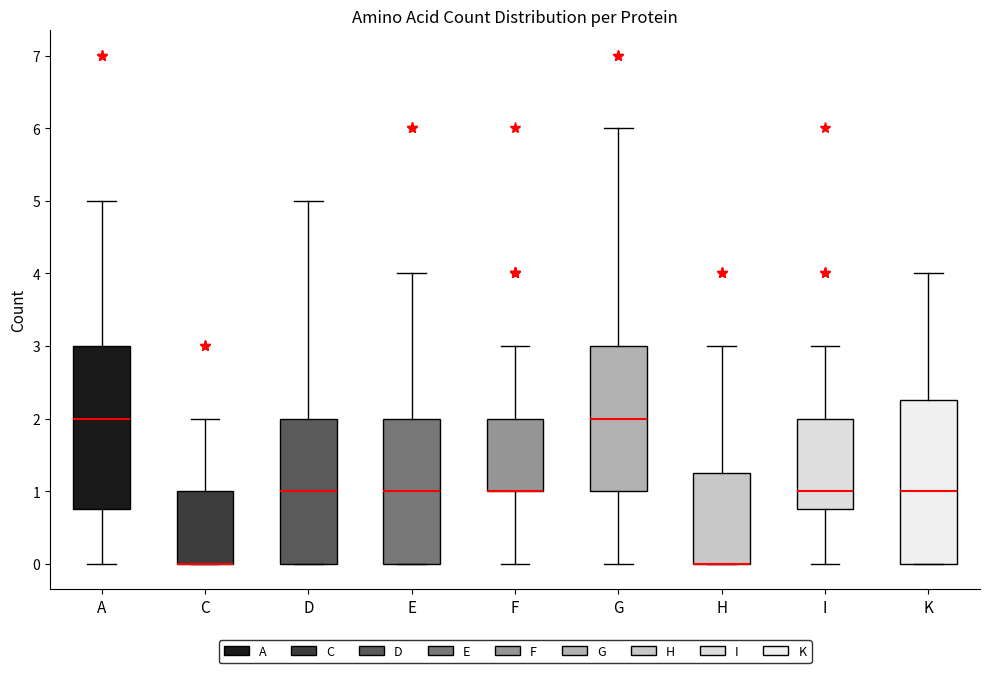

Where is the lower edge of the box for A on the y-axis? The values are not printed on the chart, so give them approximately, as read against the axis.

0.8